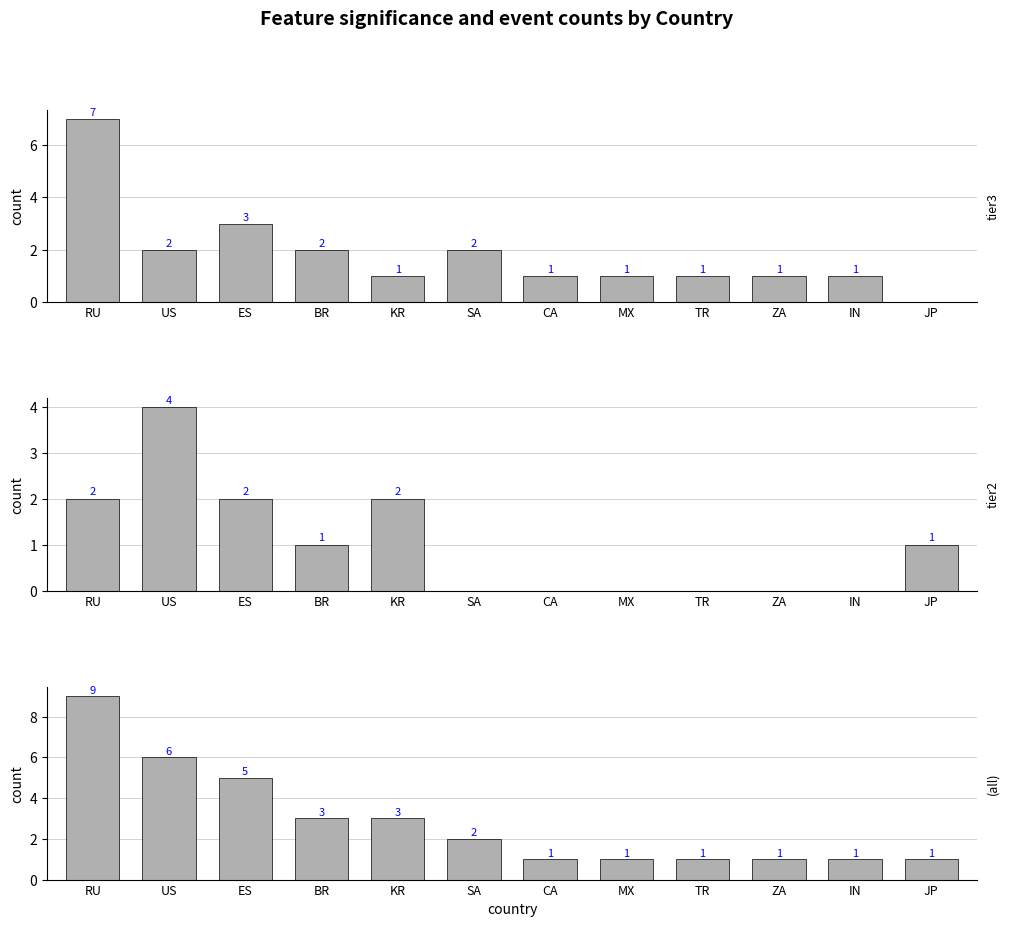

How many data points in tier2 are above 1?

4